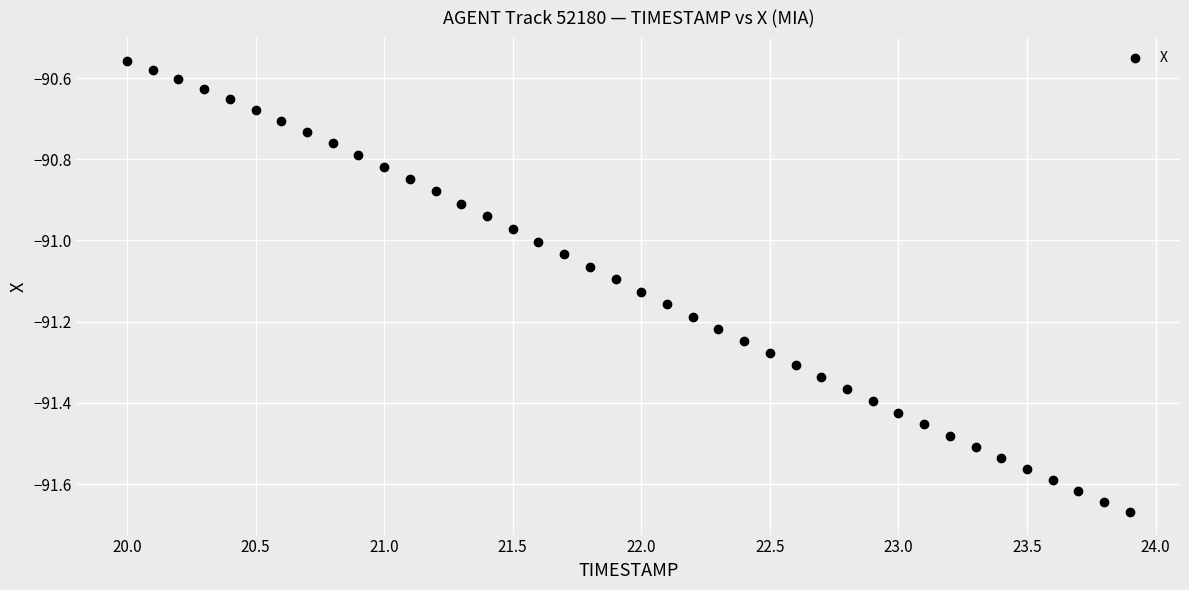

What is the range of X values (max minus min)?

3.9